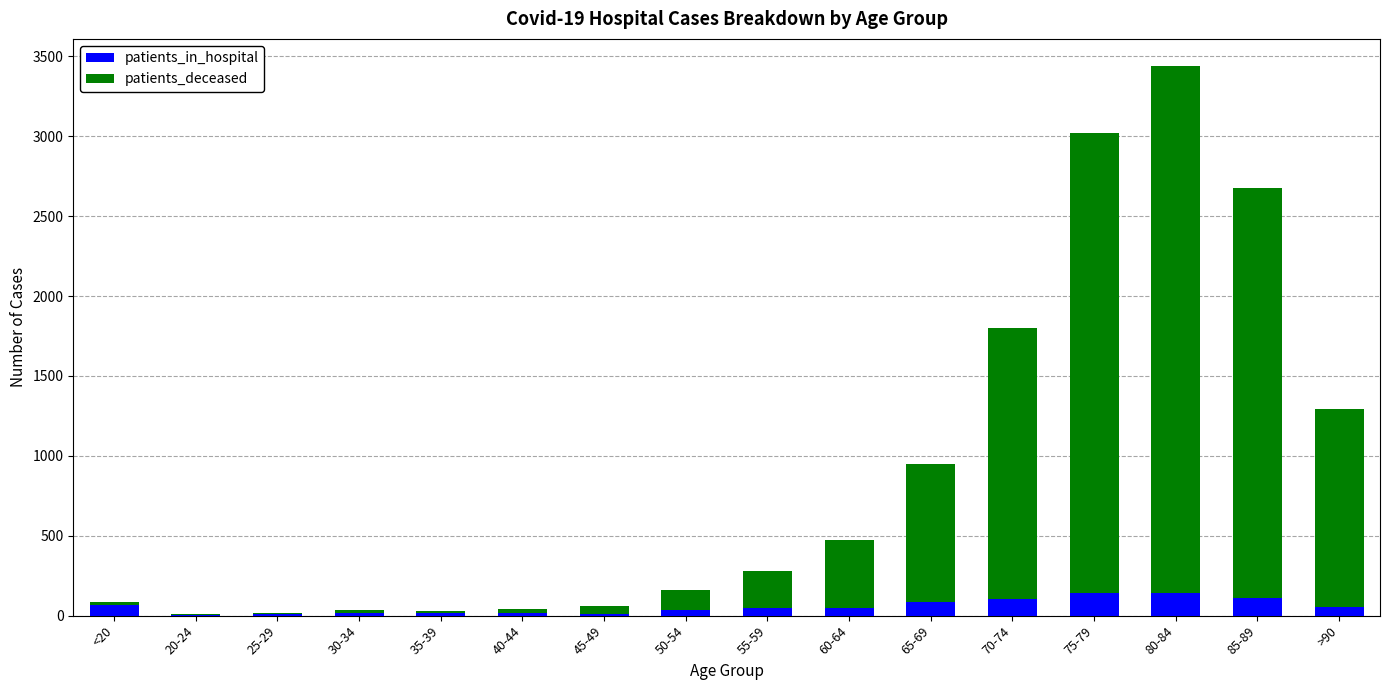

What is the sum of all patients_in_hospital values?

900